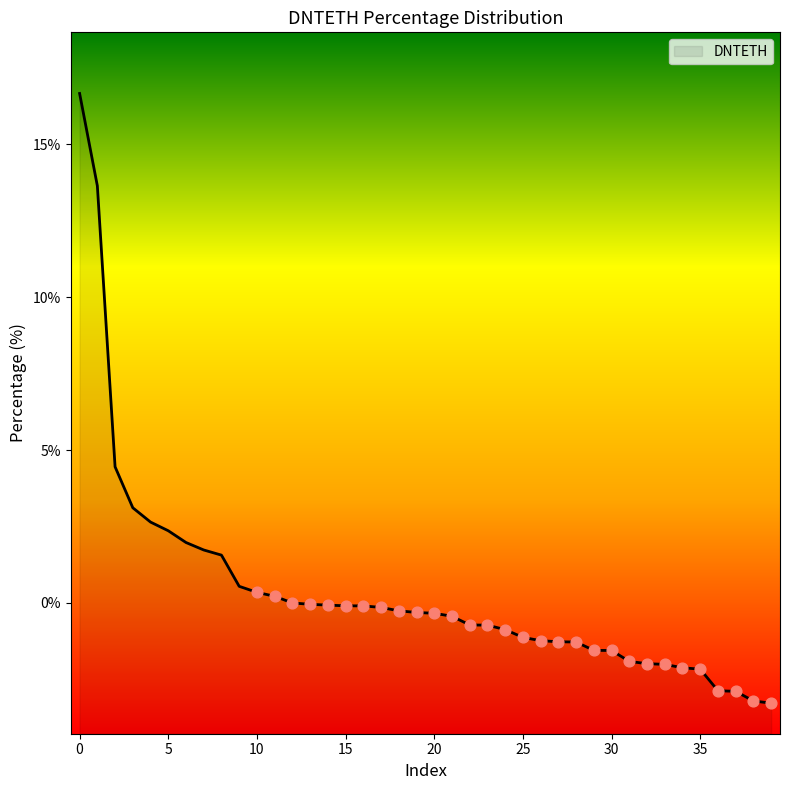

Which has a higher value, 17 or 33?

17